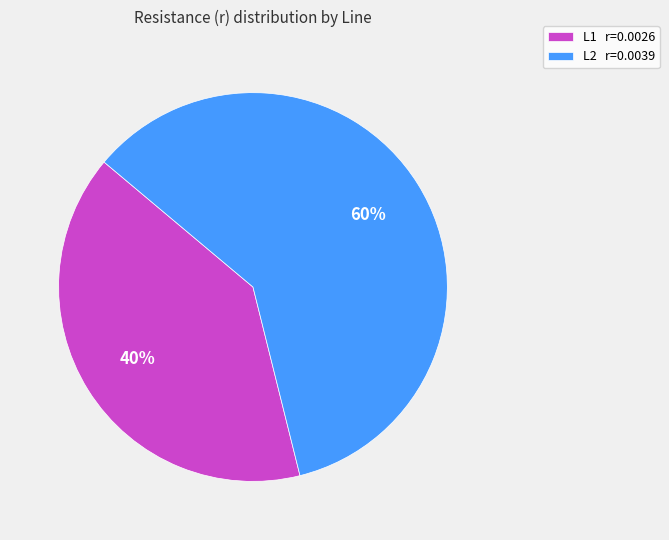

Is it true that L1 is 27% of the pie?

False